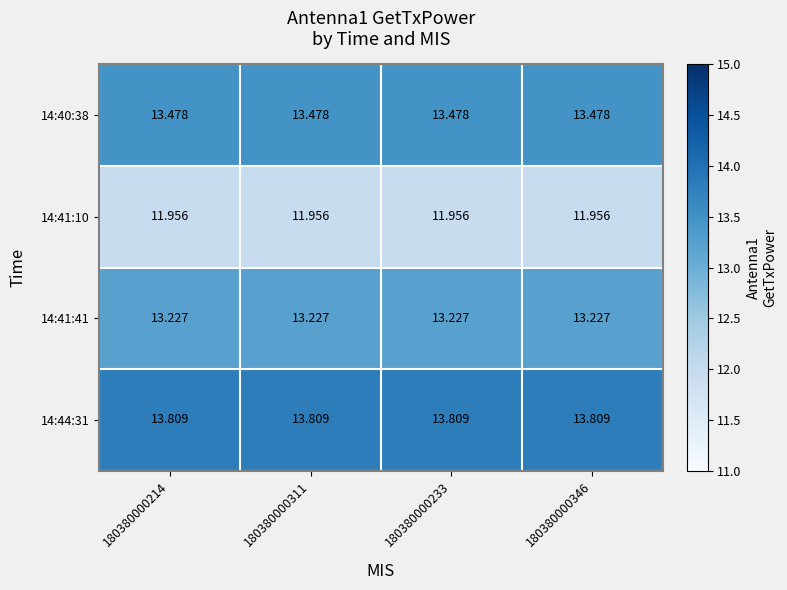

At how many categories does at least one series exceed 12?

4